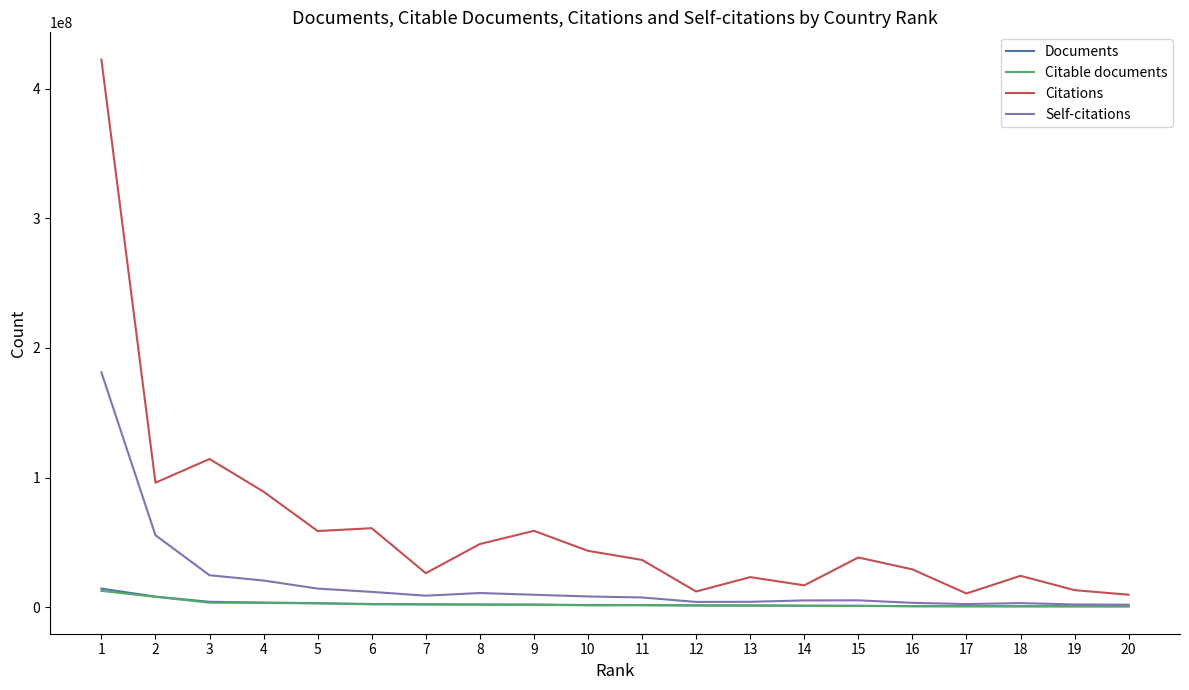

Which series has the largest range (max minus min)?

Citations